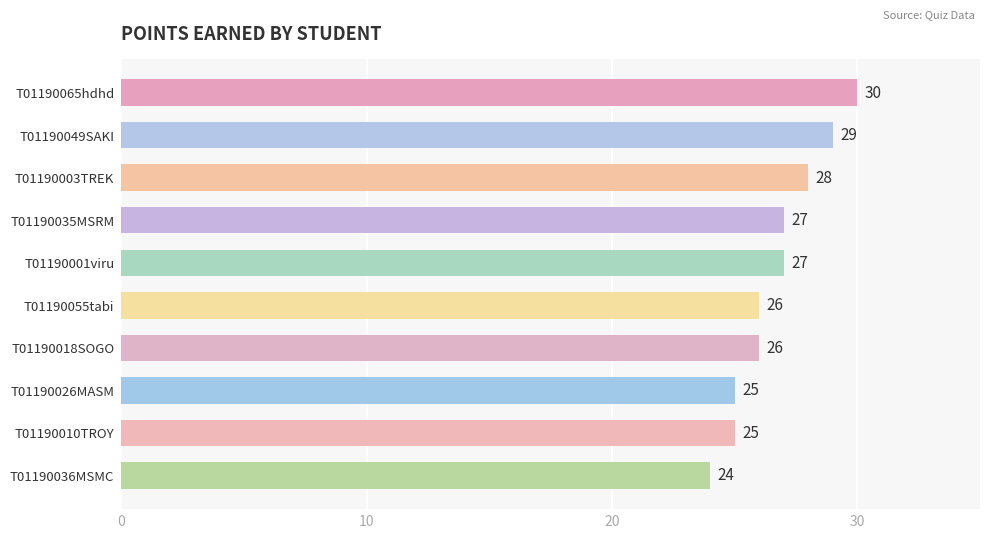

What is the label of the 8th bar from the top?

T01190026MASM